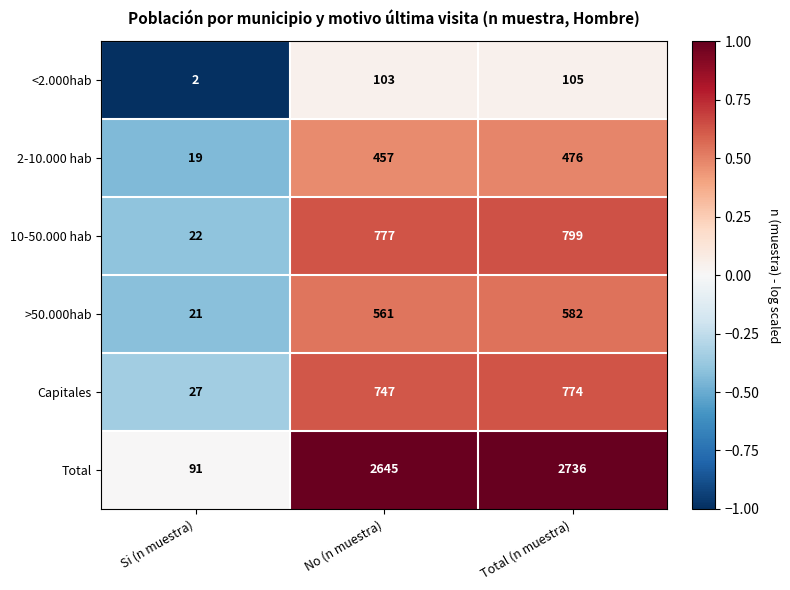

Read the >50.000hab value at Total (n muestra), to the nearest 10.

580